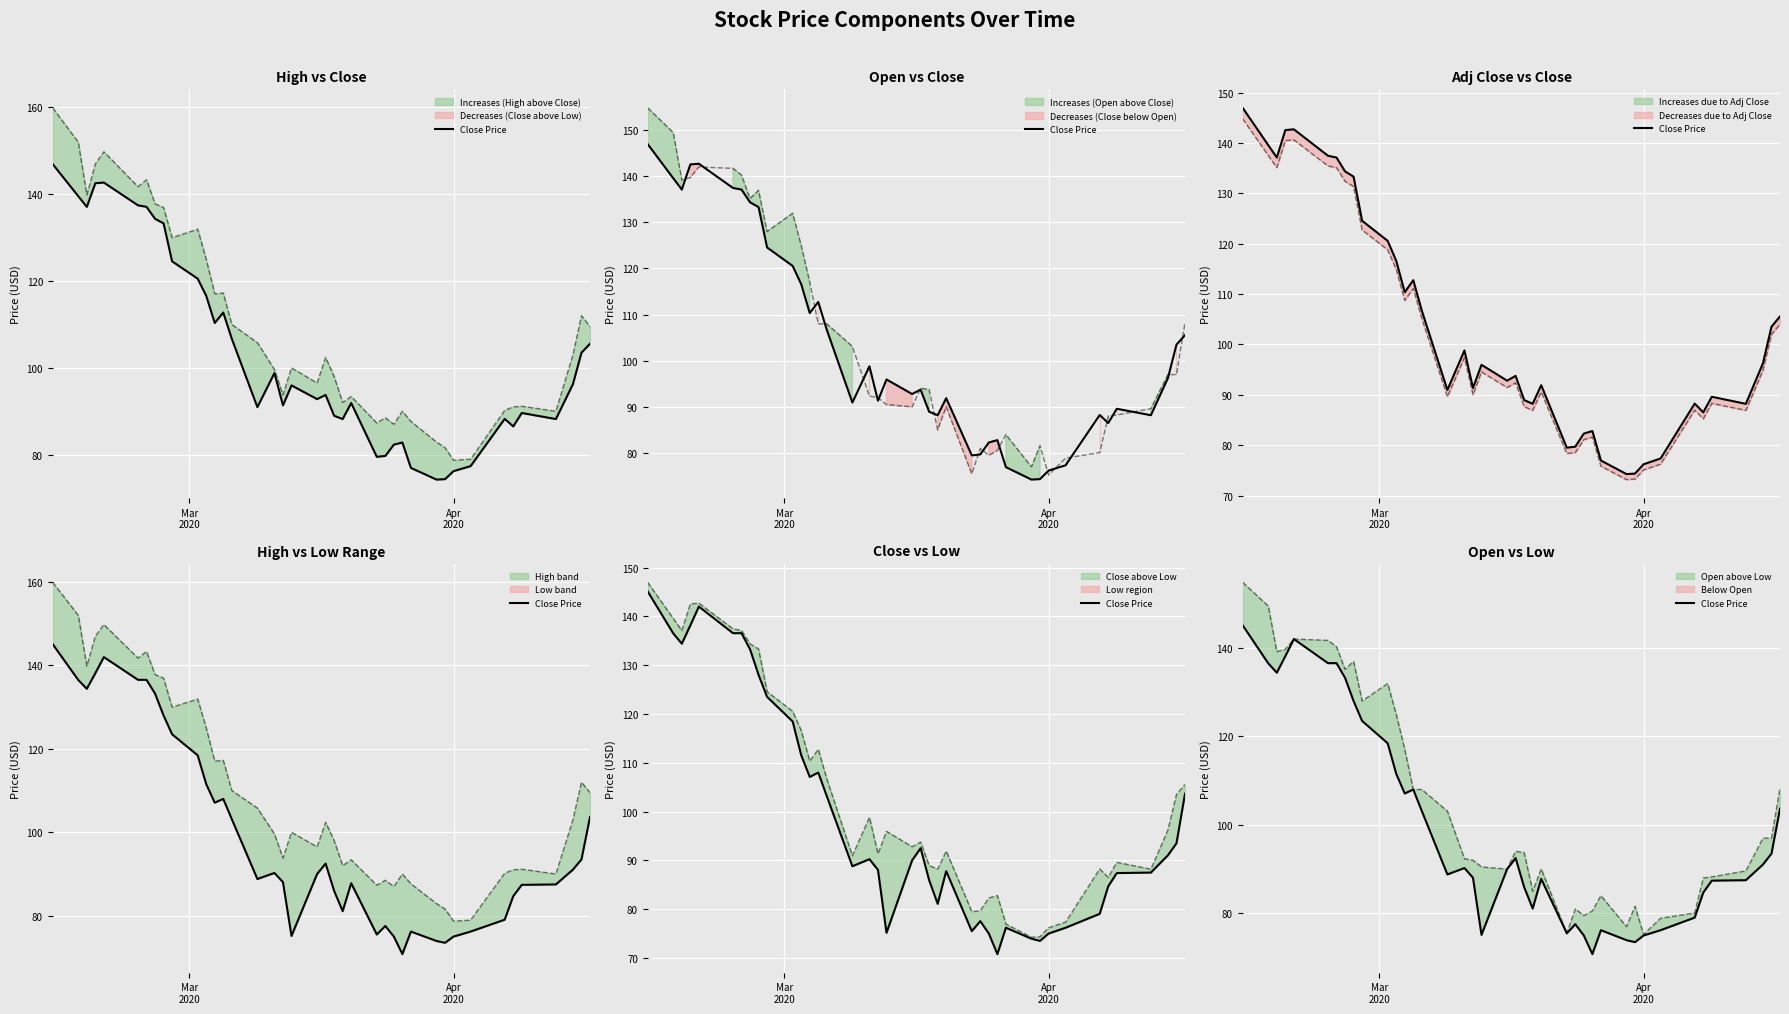

Reading right to left, list all the values displayed in this chart.

Close Price: 103.7	93.5	91.1	87.5	87.4	84.7	79.1	76.2	75.0	73.5	73.9	76.2	70.8	75.0	77.6	75.5	87.8	81.1	85.9	92.5	90.0	75.2	88.1	90.2	88.8	103.2	108.0	107.1	111.6	118.4	123.5	128.0	133.2	136.6	136.6	142.0	138.1	134.4	136.5	145.1
High: 109.5	112.0	103.0	90.0	91.2	91.0	90.2	78.9	78.7	81.6	82.9	87.7	90.0	87.0	88.5	87.3	93.4	92.0	98.0	102.4	96.5	100.0	93.8	99.6	105.8	110.0	117.2	117.1	125.0	131.9	130.0	136.9	137.8	143.4	141.8	149.8	147.0	139.9	152.0	159.9
Open: 108.3	97.0	97.0	89.6	88.2	88.0	80.1	78.9	75.2	81.6	77.0	84.0	80.6	79.5	81.0	75.5	90.1	85.0	93.8	94.1	90.0	90.5	92.0	92.3	103.1	108.0	108.0	117.1	125.0	131.9	128.0	136.9	135.1	140.2	141.7	142.0	139.7	139.1	149.4	154.8
Adj Close: 104.0	102.0	94.8	86.9	88.3	85.2	87.0	76.2	75.1	73.3	73.2	75.8	81.6	81.1	78.5	78.3	90.5	86.9	87.6	92.4	91.4	94.5	90.0	97.3	89.6	105.1	111.1	108.7	114.9	118.8	122.7	131.3	132.4	135.1	135.4	140.6	140.5	135.1	137.5	144.8
Close: 105.6	103.5	96.2	88.2	89.6	86.5	88.2	77.3	76.2	74.3	74.2	76.9	82.8	82.3	79.7	79.5	91.9	88.2	88.9	93.8	92.8	95.9	91.3	98.8	90.9	106.7	112.8	110.3	116.6	120.6	124.6	133.3	134.4	137.1	137.4	142.7	142.6	137.1	139.6	146.9